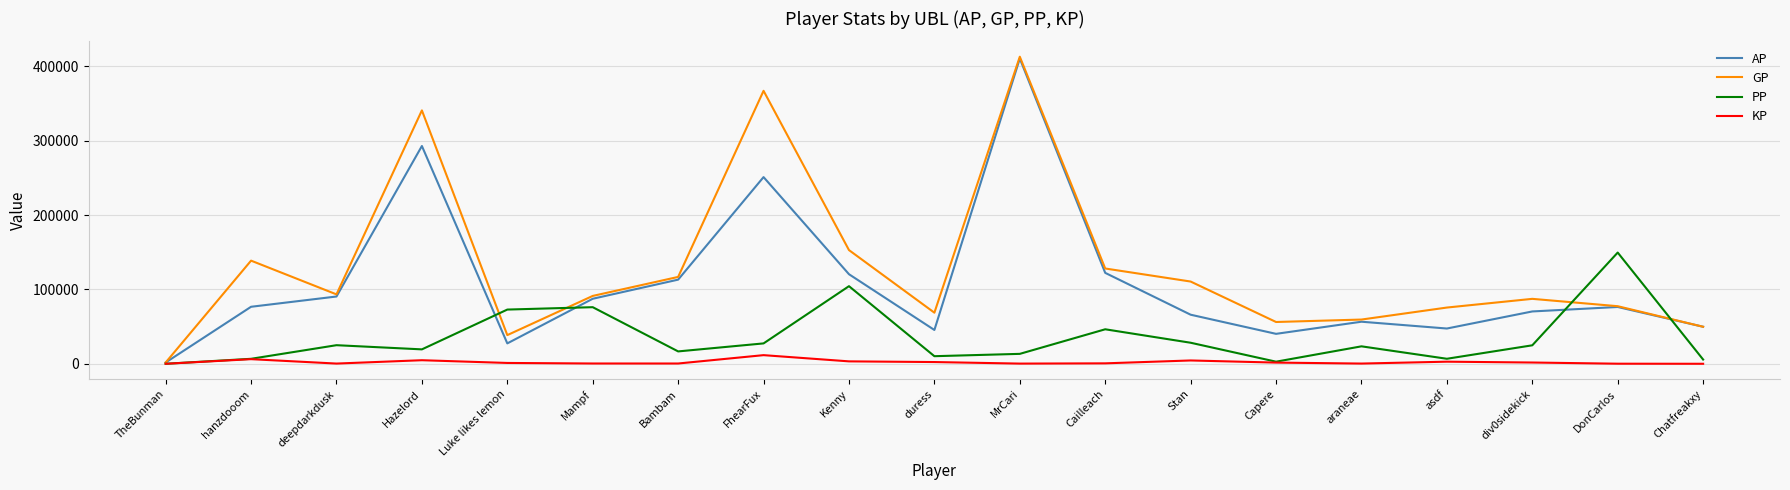

The AP series shows 366642.1 at FhearFux. True or false?

False